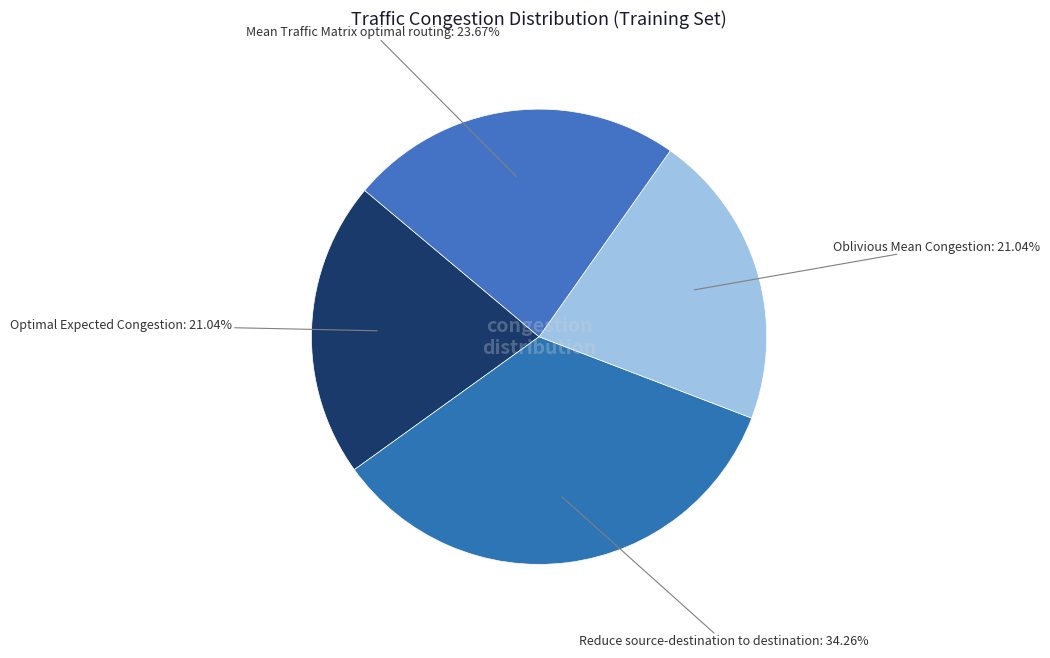

To the nearest percent, what percentage of the pie is Optimal Expected Congestion?

21%